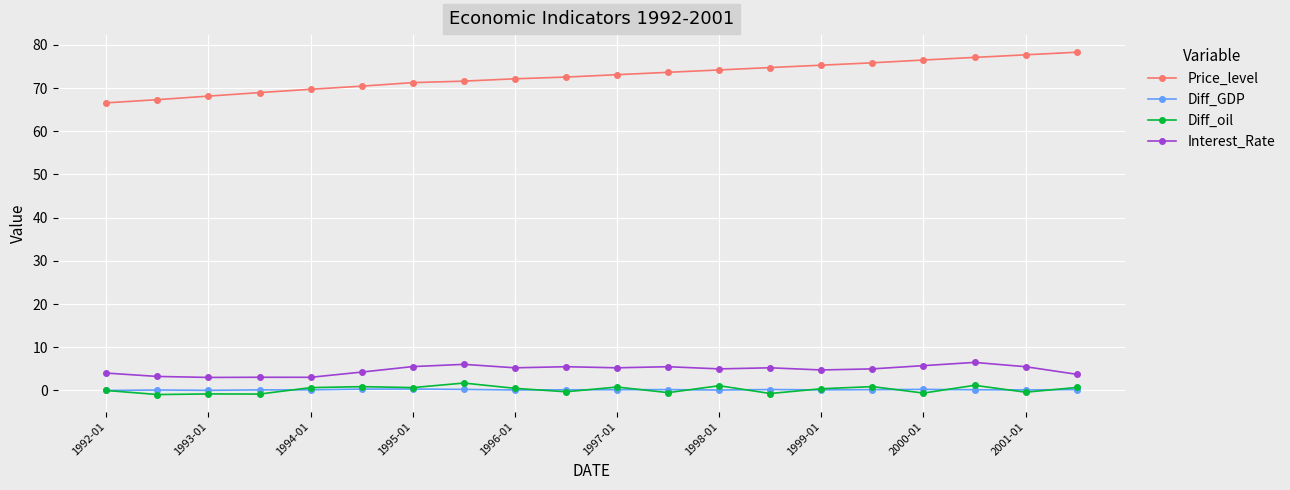

Which series has the largest total across all categories?

Price_level